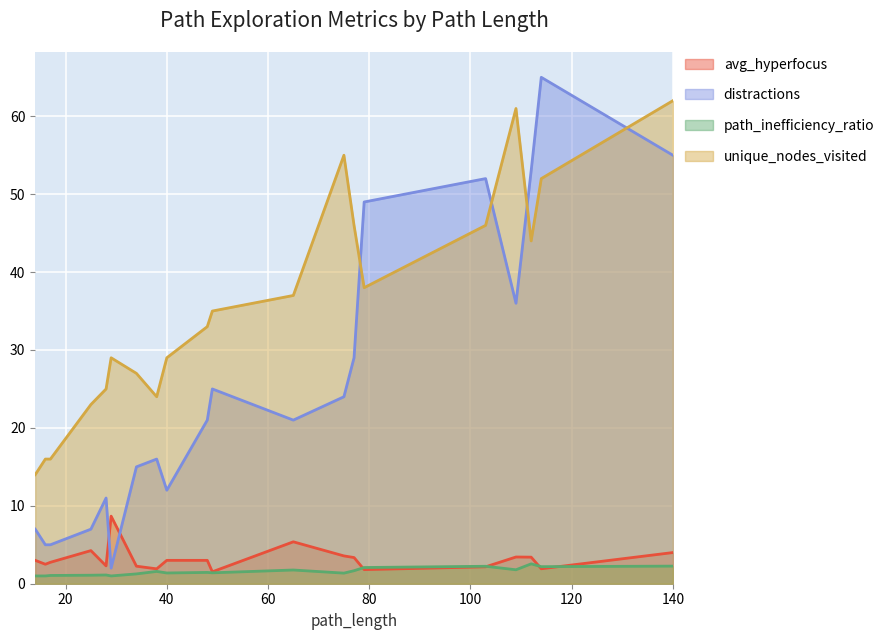

At which category does avg_hyperfocus reach its first local valley?

16